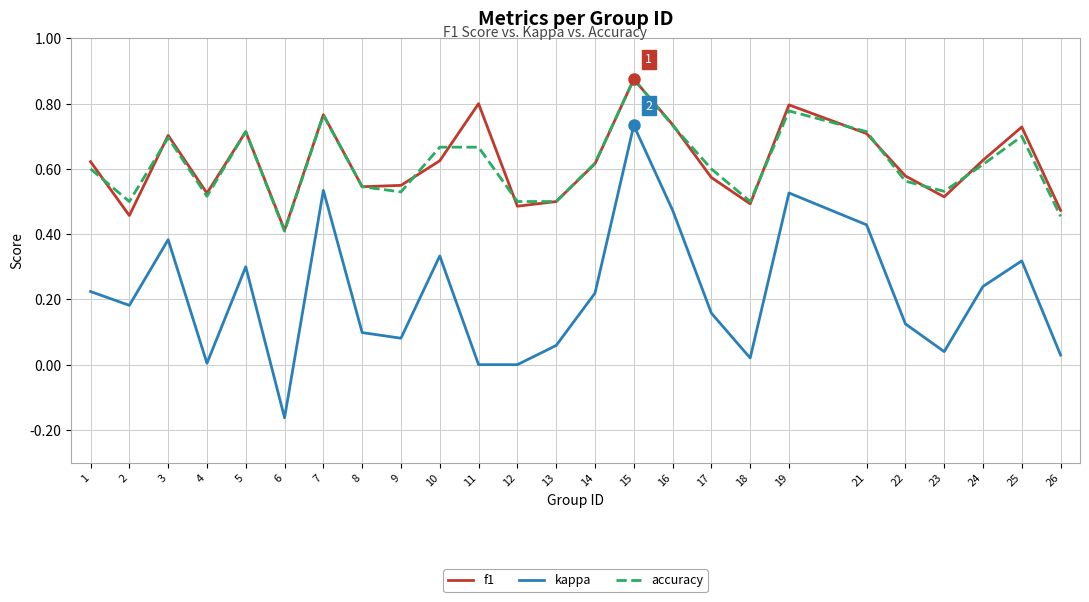

What is the total value across all series at 16?

1.9